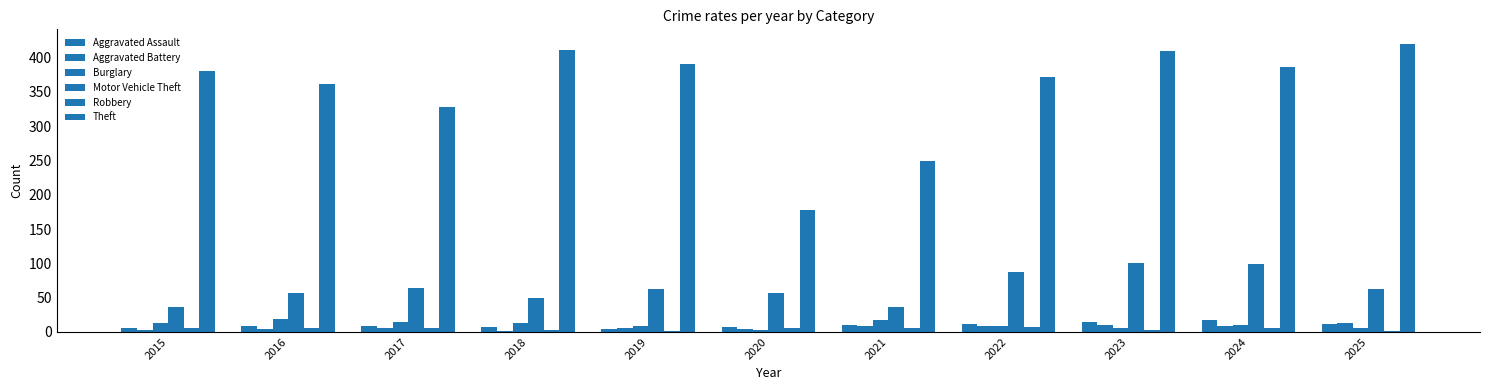

Rank the series at 2021 from lowest to highest value.

Robbery, Aggravated Battery, Aggravated Assault, Burglary, Motor Vehicle Theft, Theft